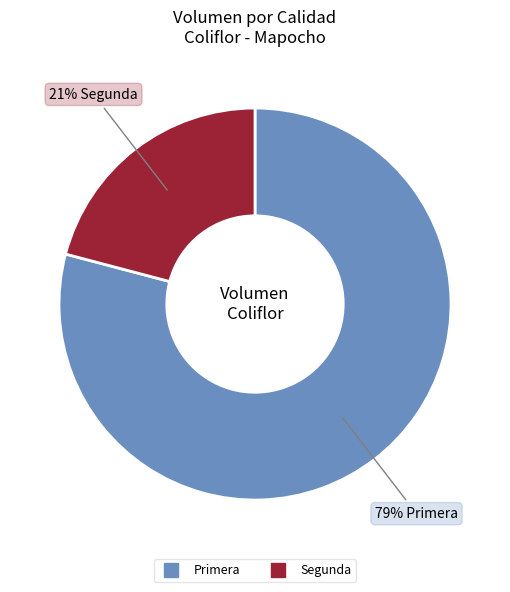

Does Primera account for over 50% of the chart?

Yes